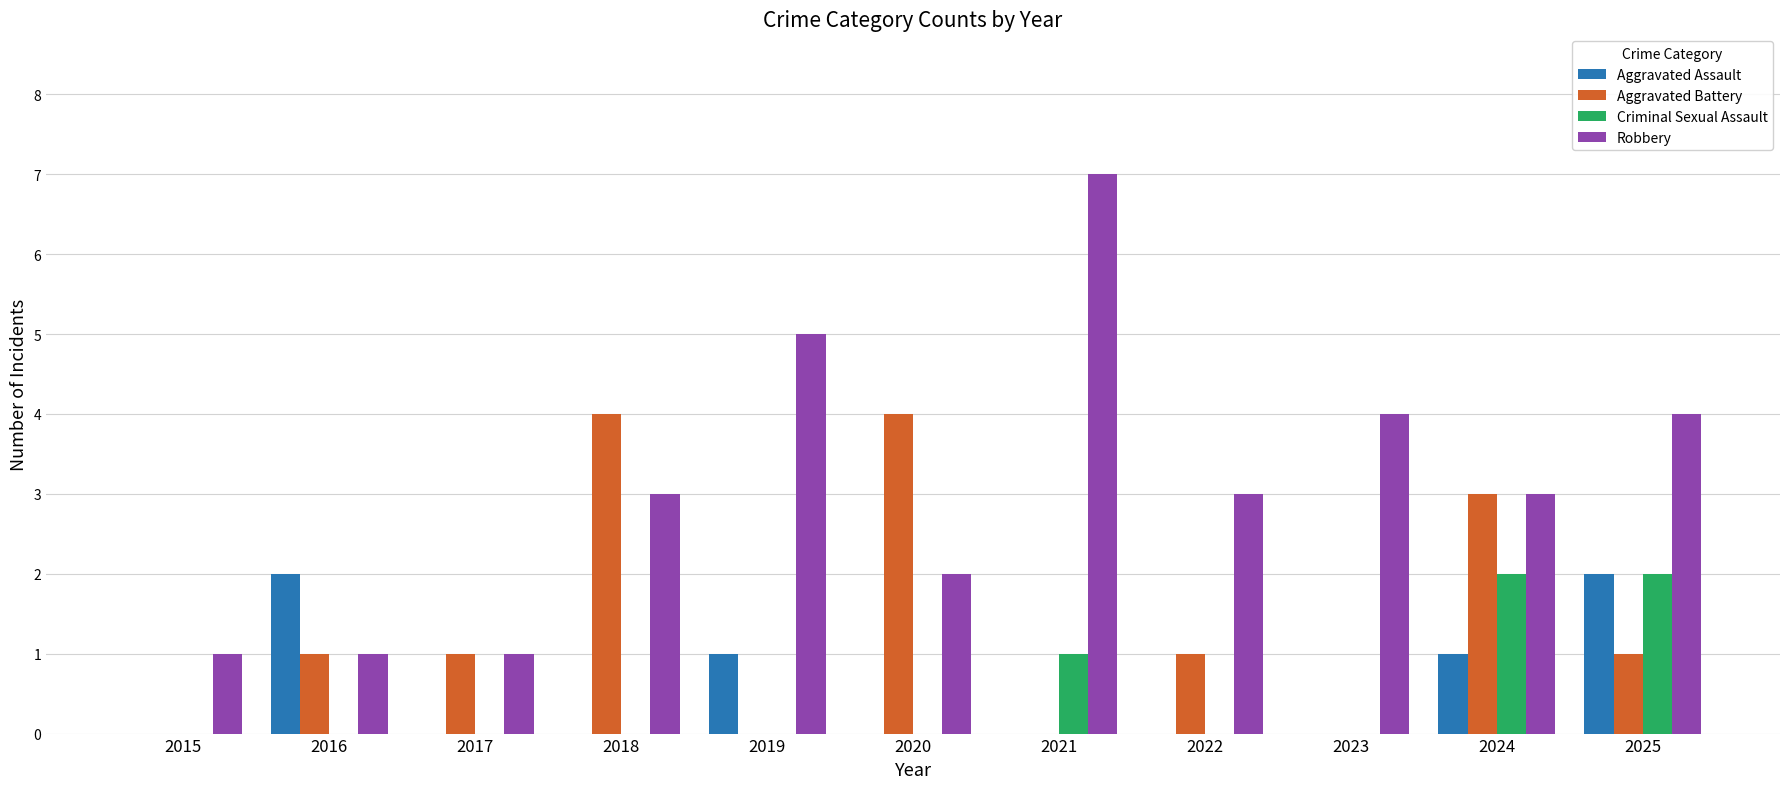

Which series changed the most between 2015 and 2020?

Aggravated Battery